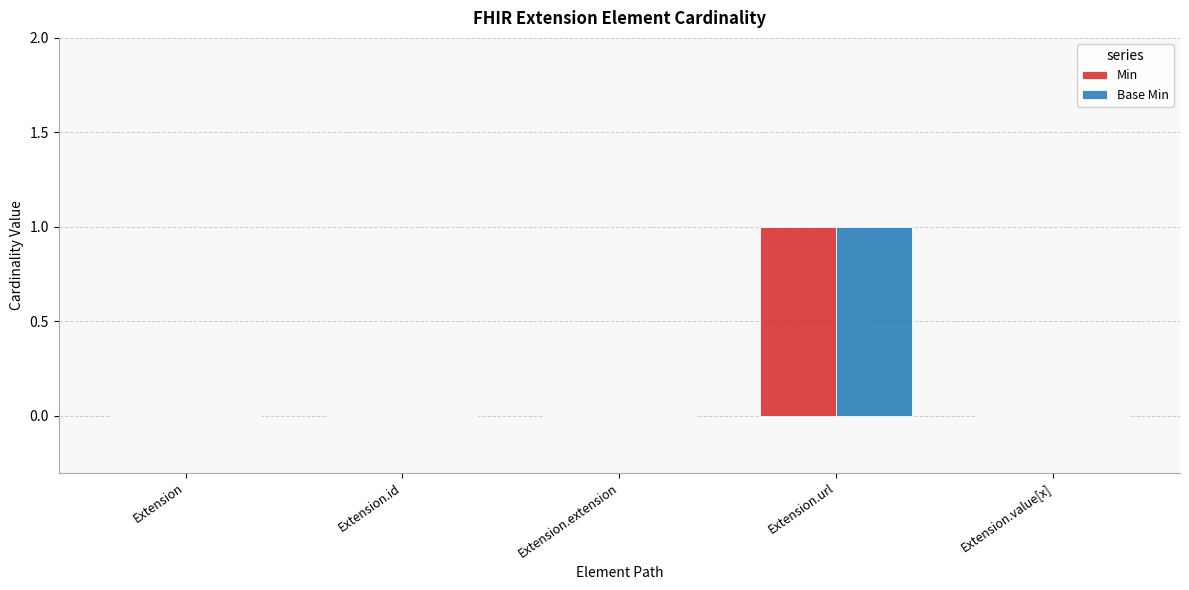

At which category does the chart reach its peak across all series?

Extension.url